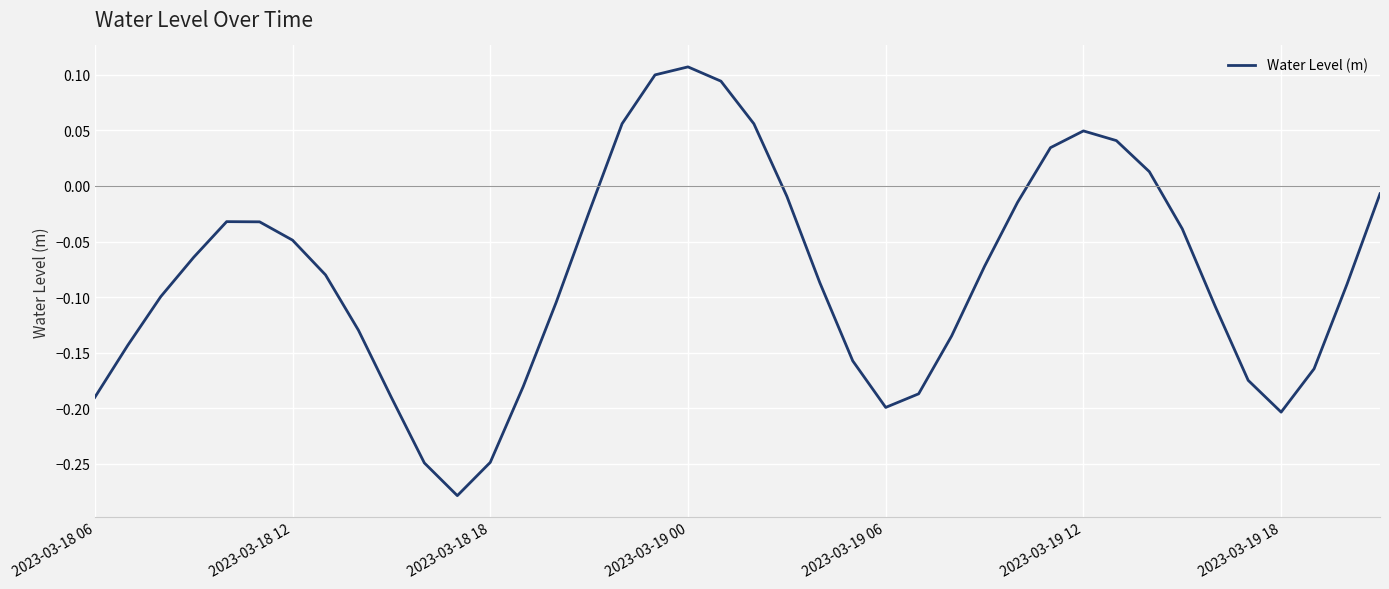

What is the difference between the maximum and minimum values?

0.4